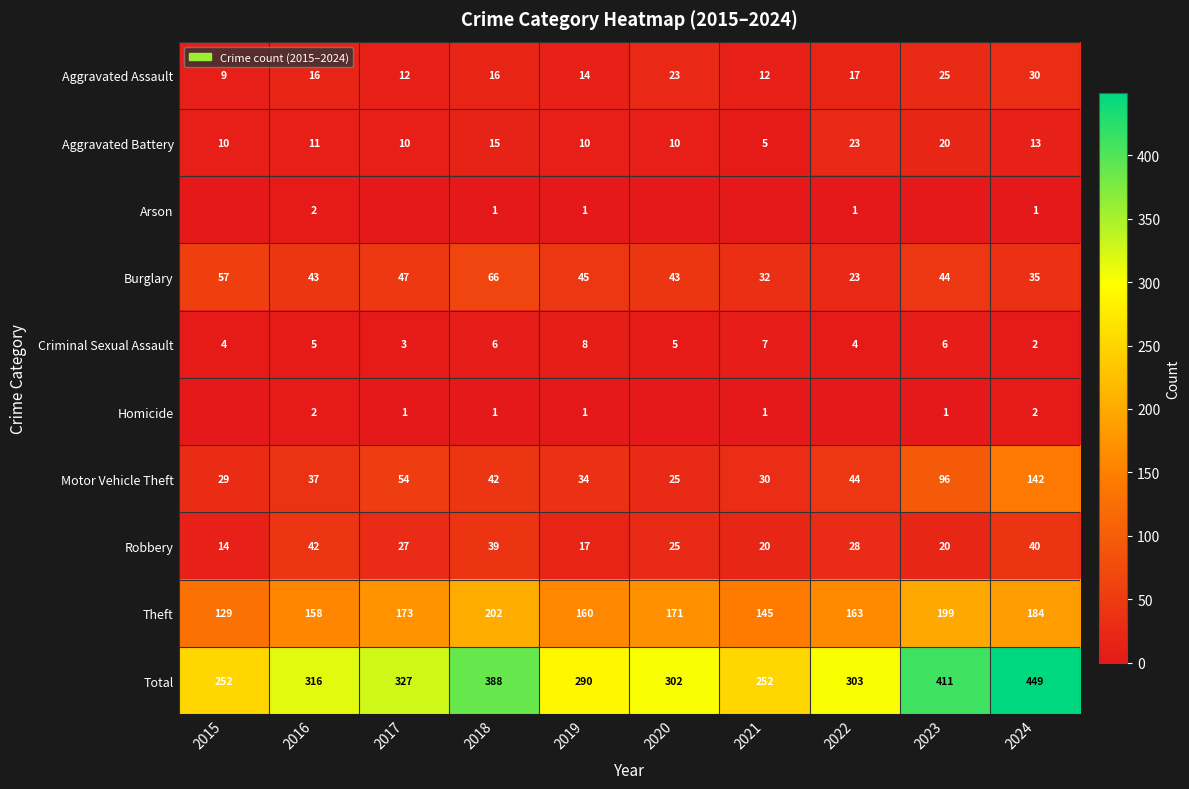

Where does the Robbery series first go above 27?

2016